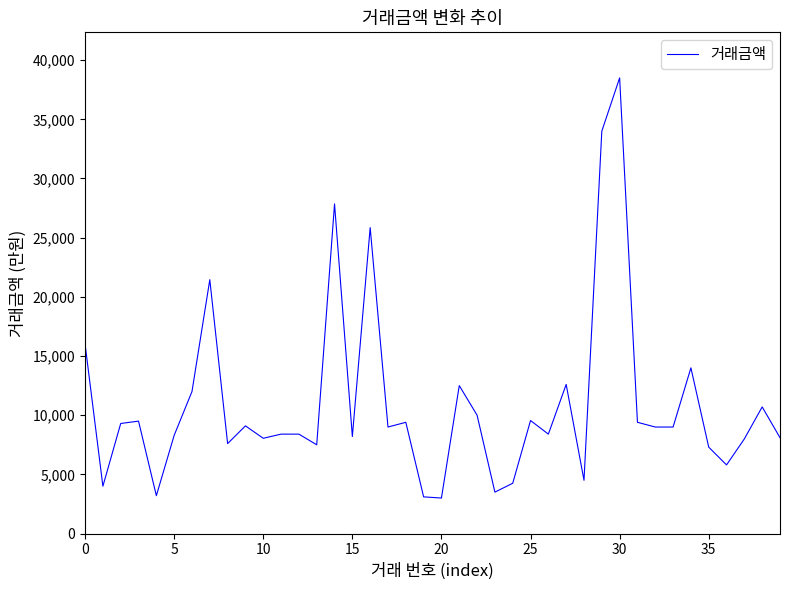

What is the average value?

10958